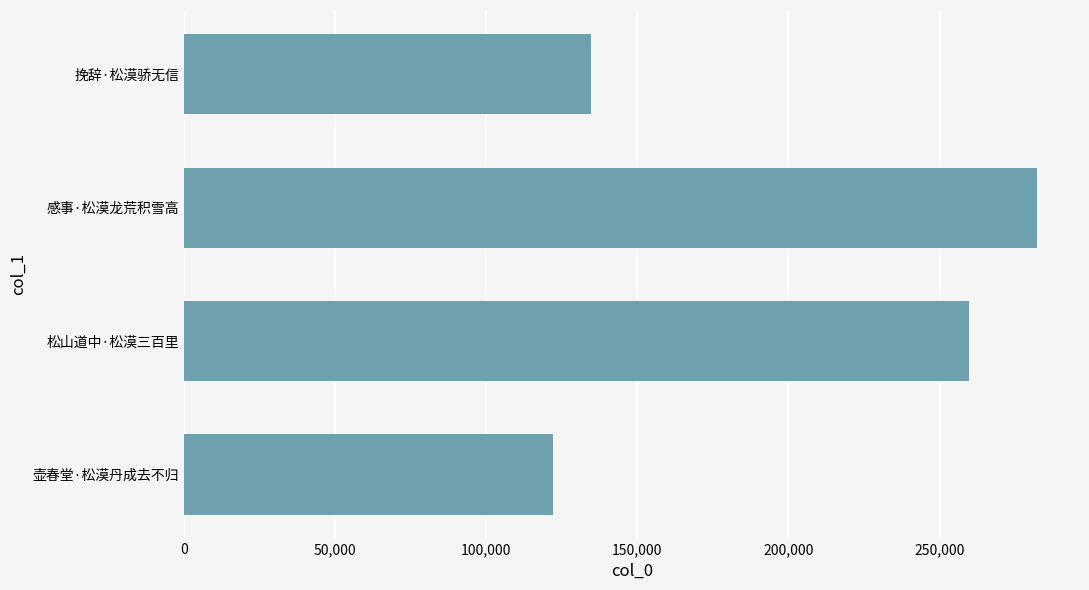

Reading bottom to top, extract all data points from this chart.

壶春堂·松漠丹成去不归=122260	松山道中·松漠三百里=259683	感事·松漠龙荒积雪高=282348	挽辞·松漠骄无信=134672